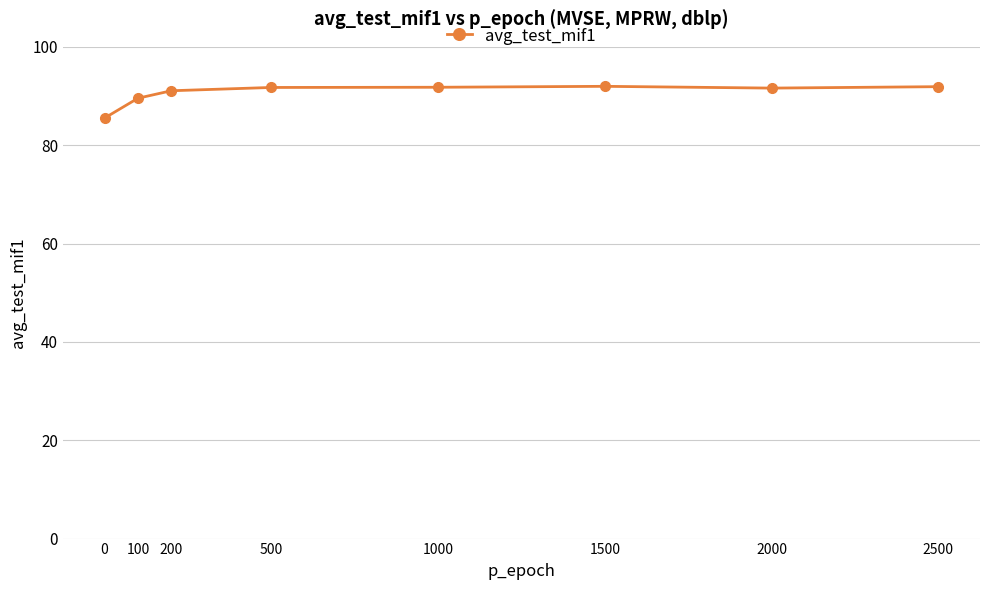

What is the maximum value shown in the chart?

92.0